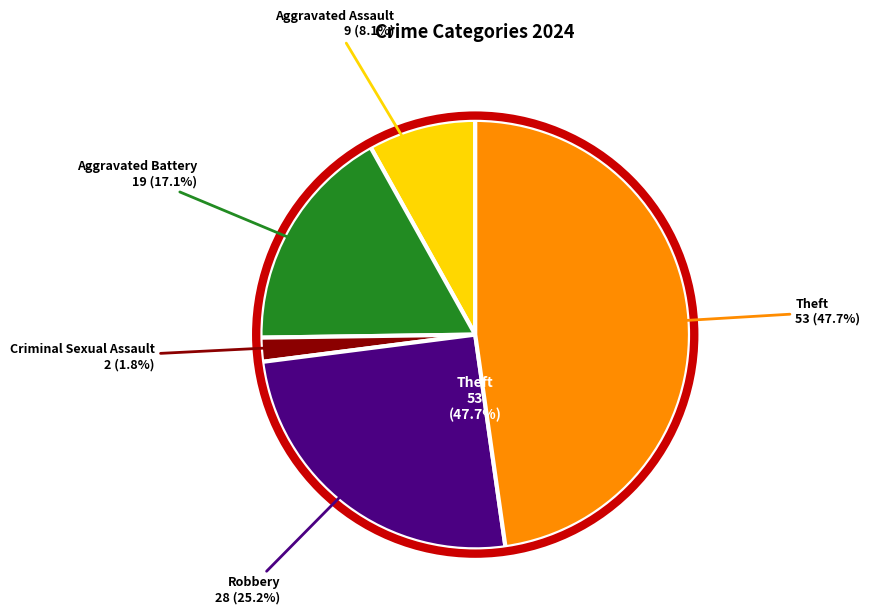

Count the number of slices in the pie.

5